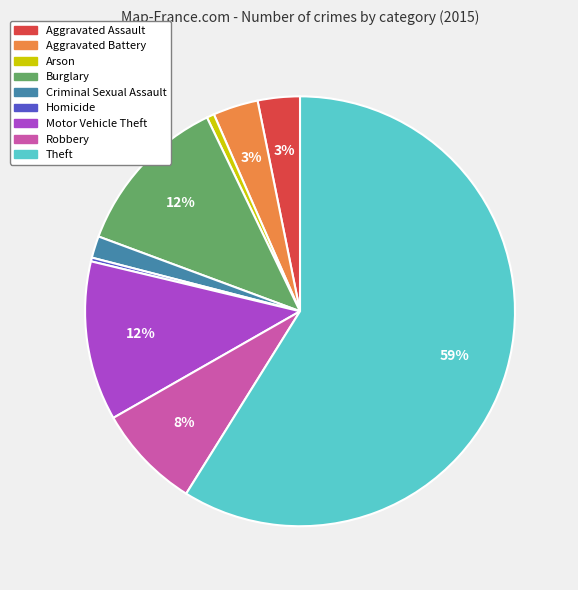

The Theft slice represents 59% of the pie. True or false?

True